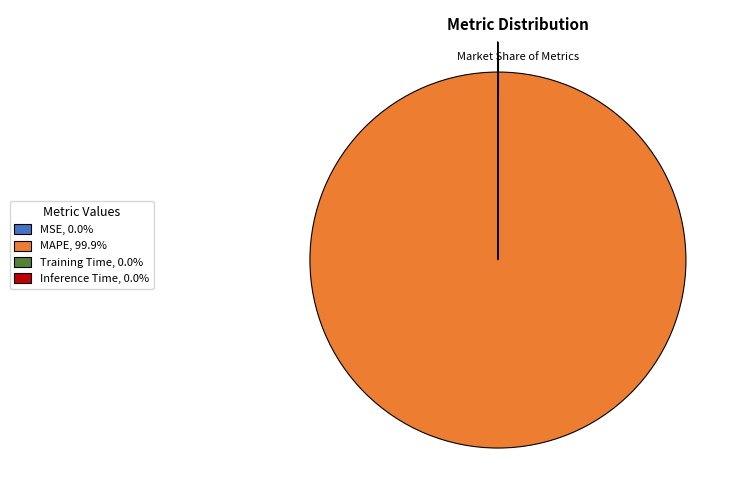

Is there any slice that represents more than half of the pie?

Yes